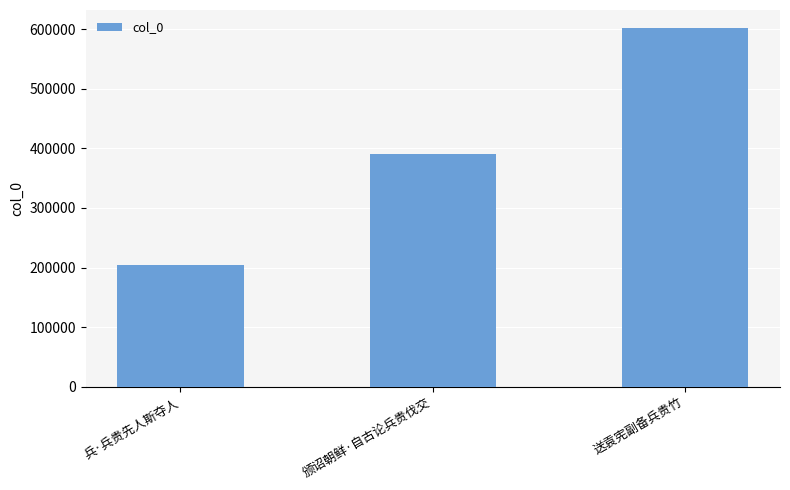

Rank the categories by value from highest to lowest.

送袁宪副备兵贵竹, 颁诏朝鲜·自古论兵贵伐交, 兵·兵贵先人斯夺人